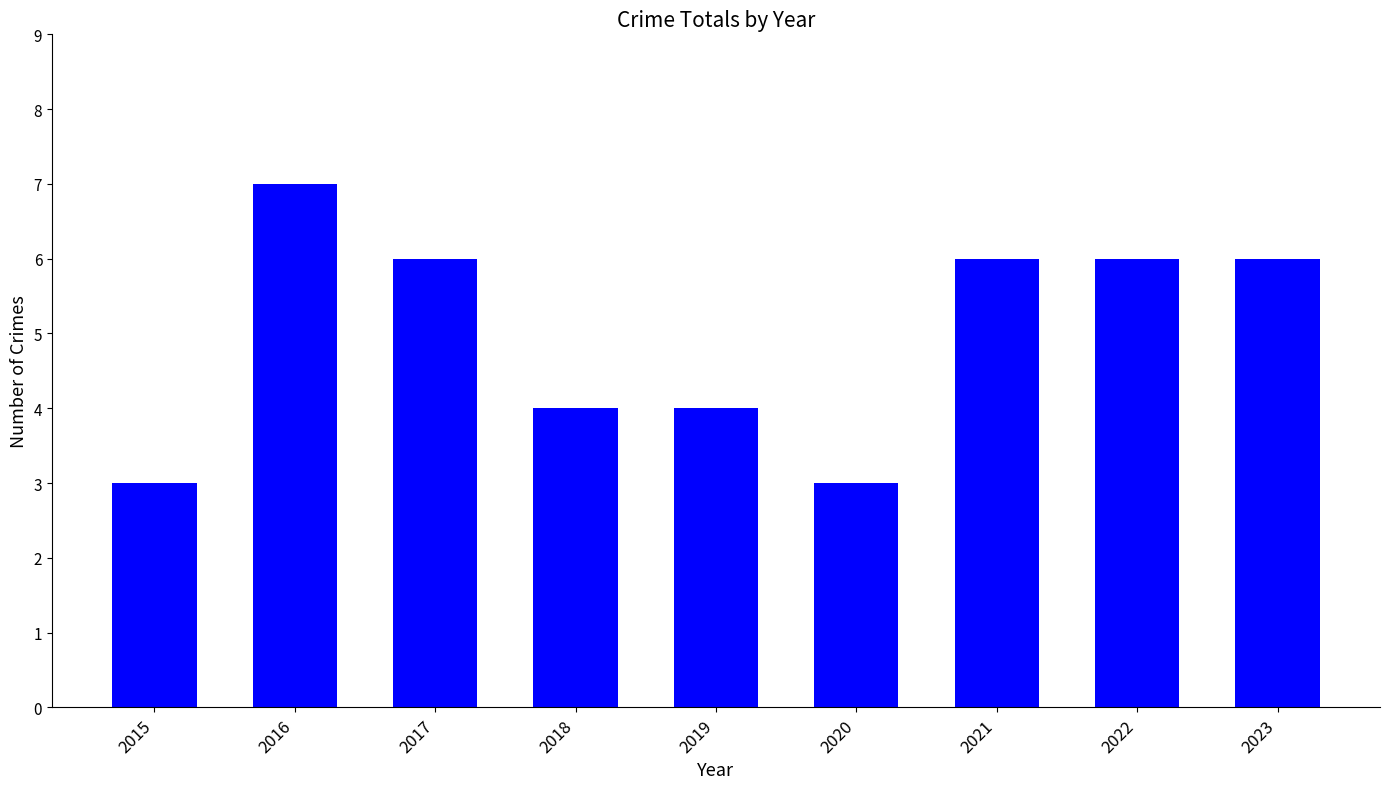

The chart shows a value of 10 at 2016. True or false?

False